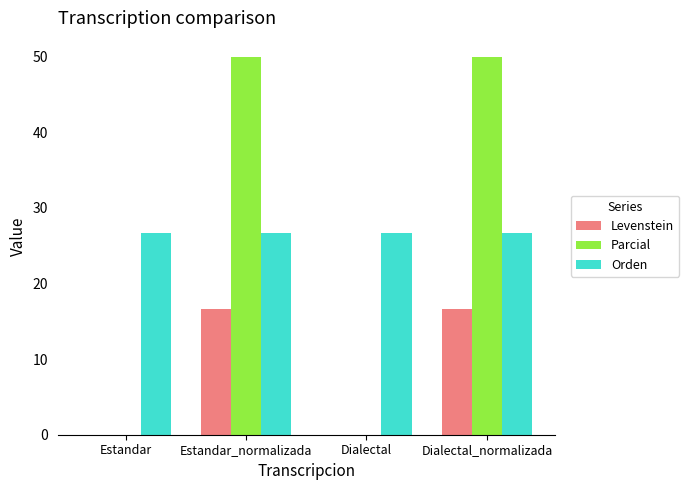

How many categories are shown in the chart?

4